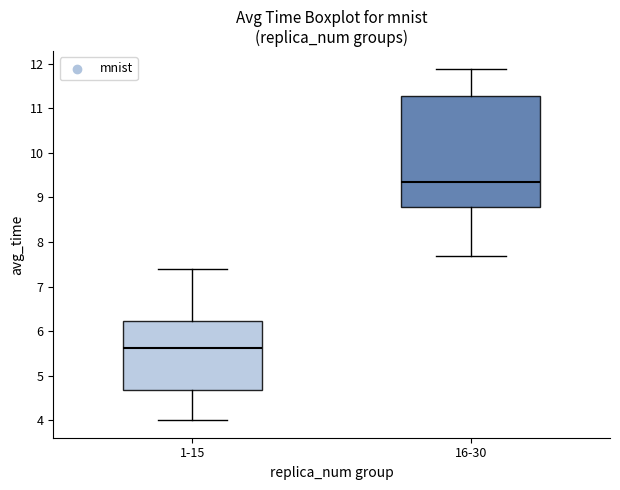

Which box's median line is the lowest?

1-15